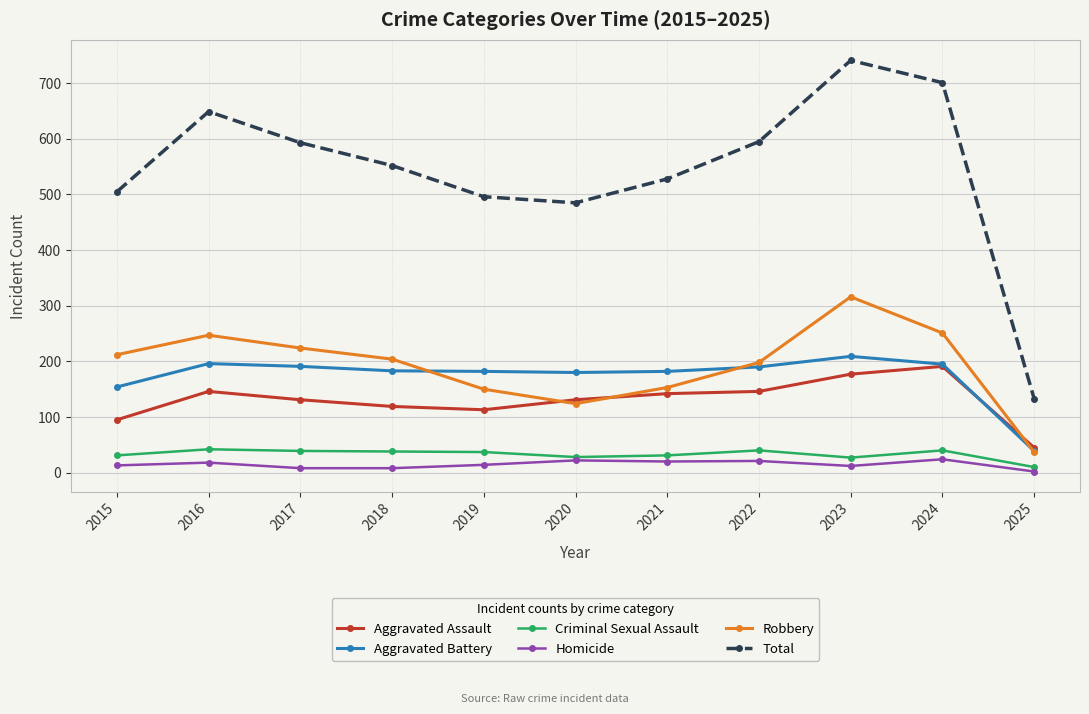

Where is Aggravated Battery nearest to the value 124?

2015